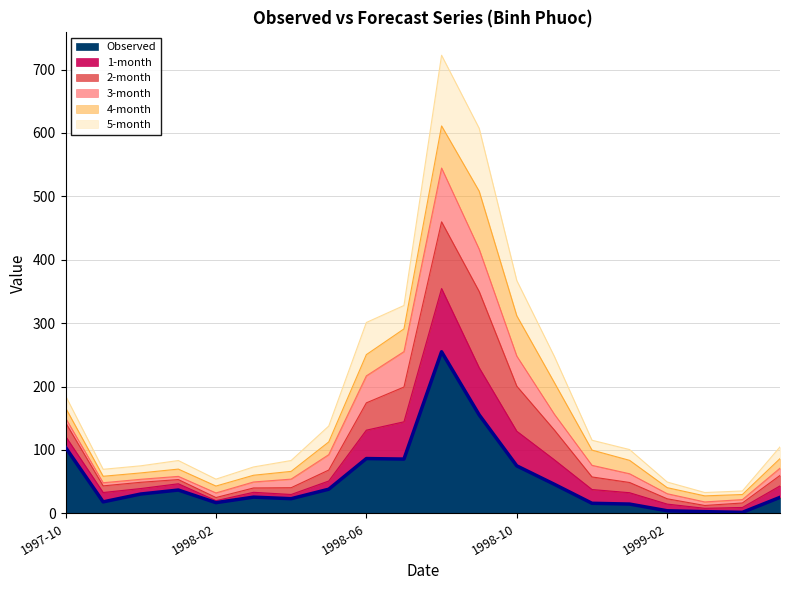

Rank the categories by 1-month value from lowest to highest.

1999-03, 1999-04, 1999-02, 1998-02, 1997-11, 1998-03, 1997-12, 1998-04, 1998-01, 1999-01, 1999-05, 1998-12, 1998-05, 1997-10, 1998-11, 1998-06, 1998-07, 1998-10, 1998-09, 1998-08